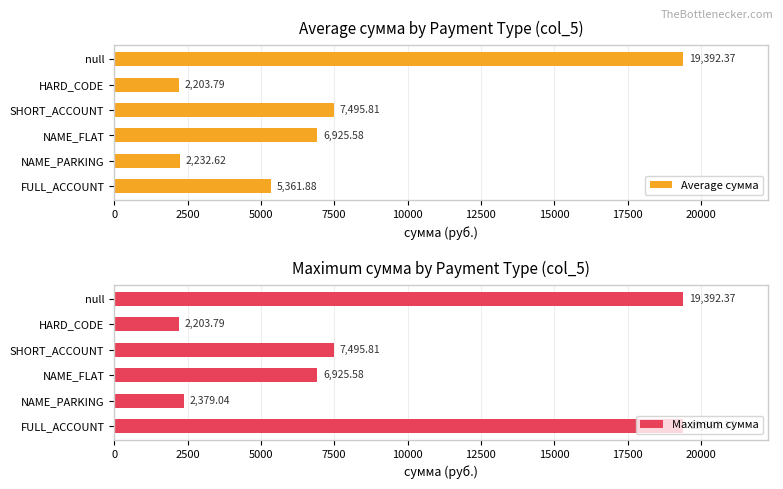

What are all the series names shown in the legend?

Average сумма, Maximum сумма